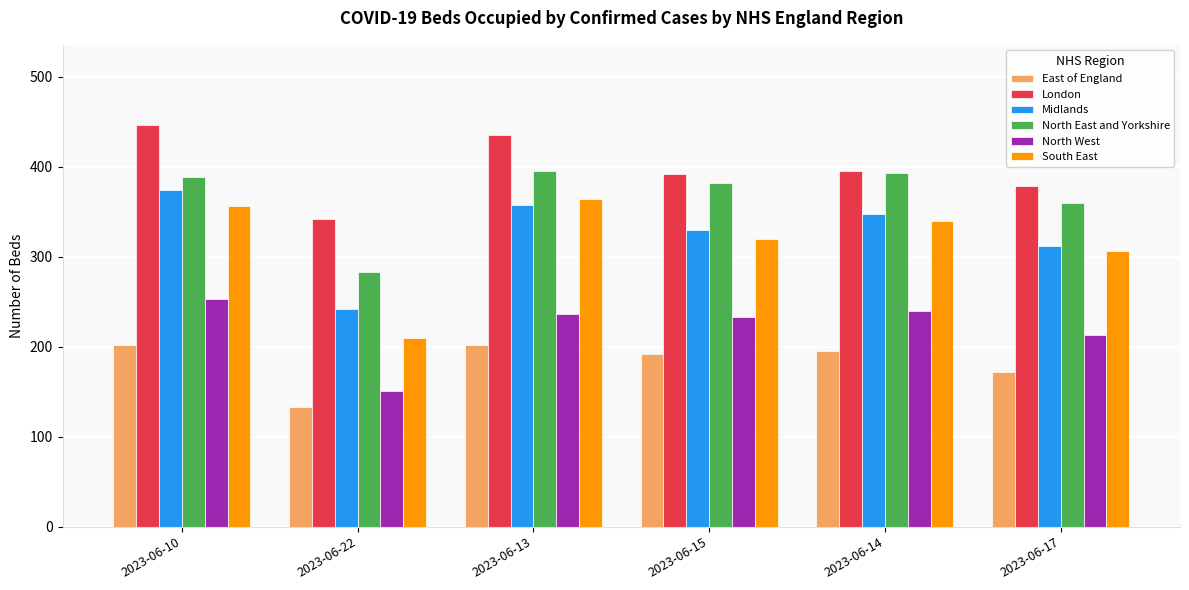

Which series has the largest total across all categories?

London